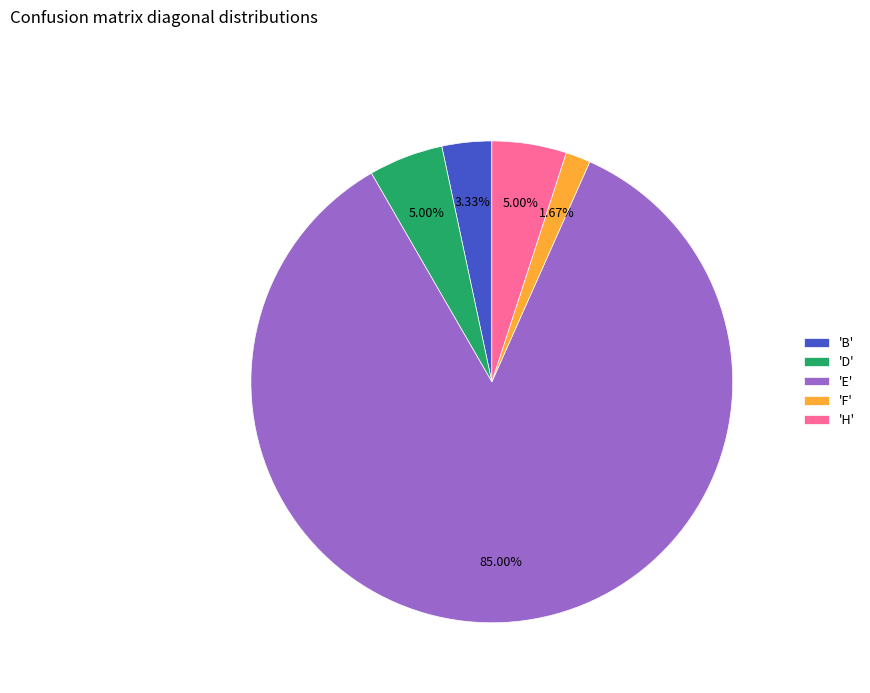

Which category has the smallest portion of the pie?

'F'